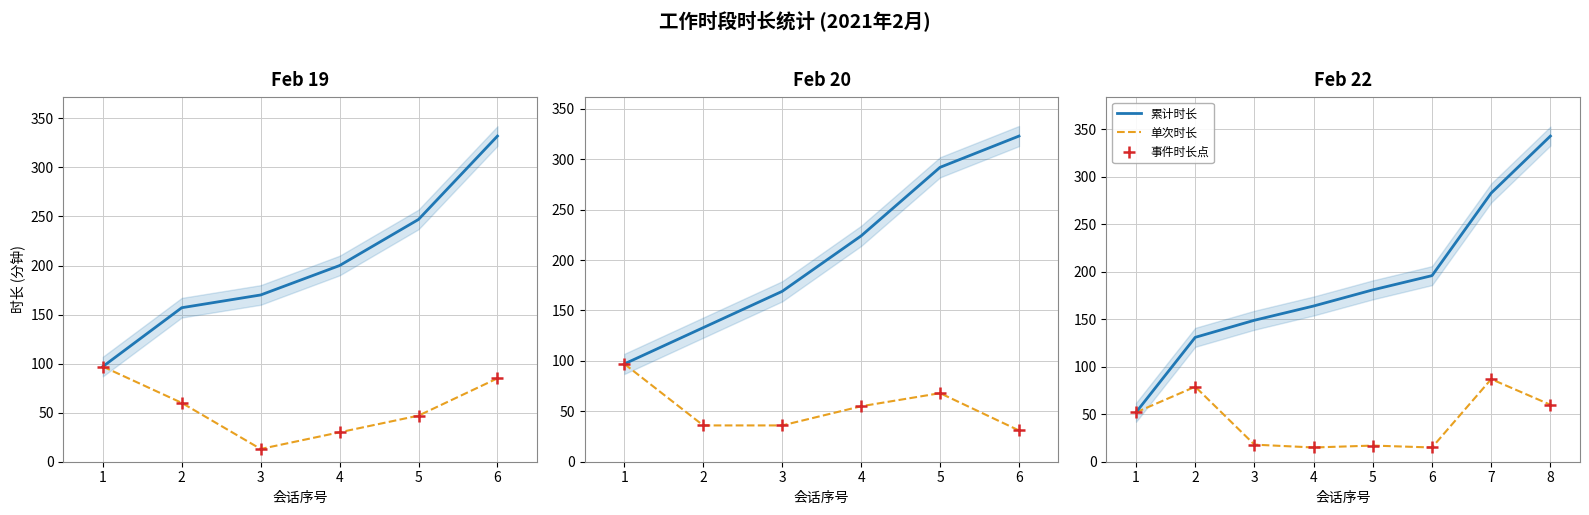

At how many categories does at least one series exceed 20?

8